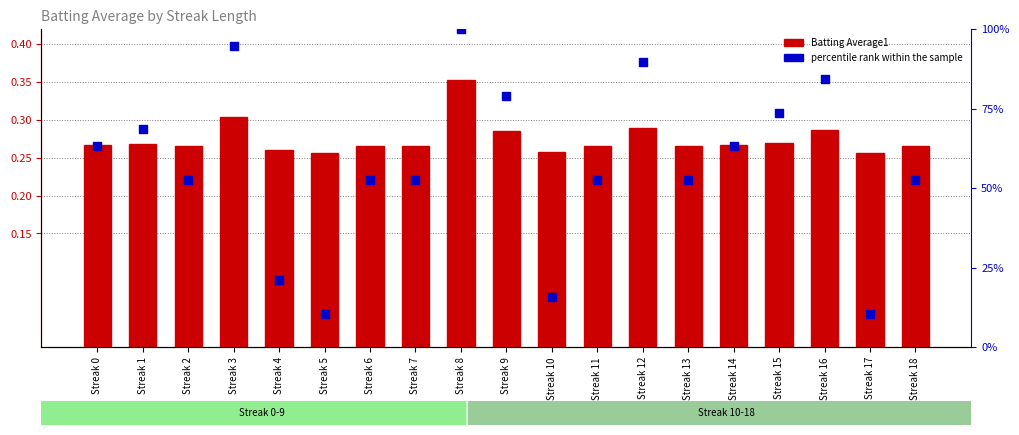

Which series has the widest spread of Y values?

percentile rank within the sample